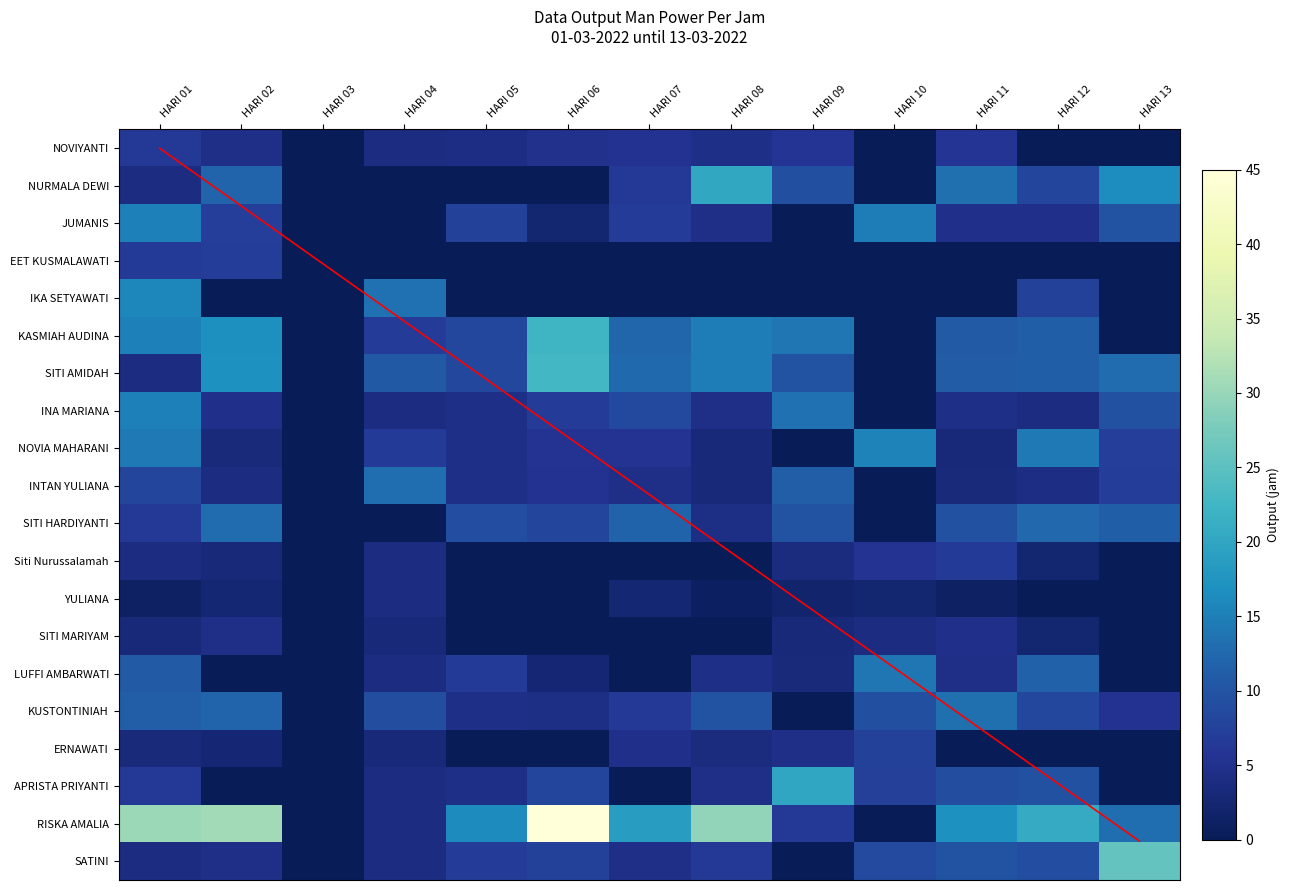

Which series has the largest total across all categories?

RISKA AMALIA